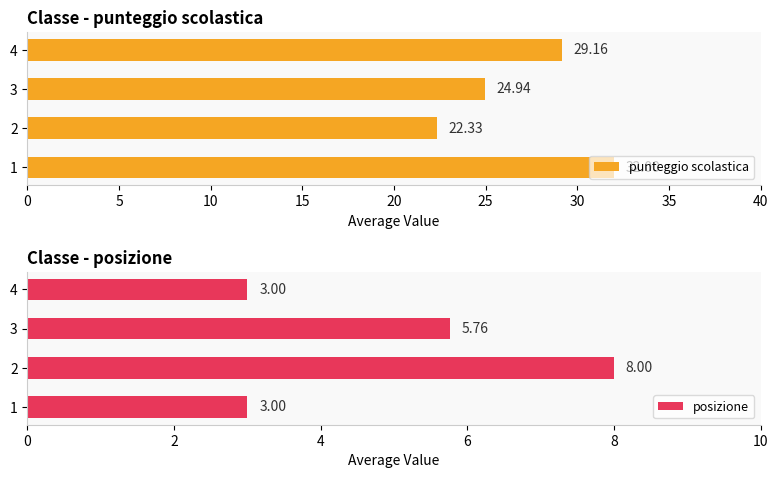

How many values in the posizione series are below 5?

2